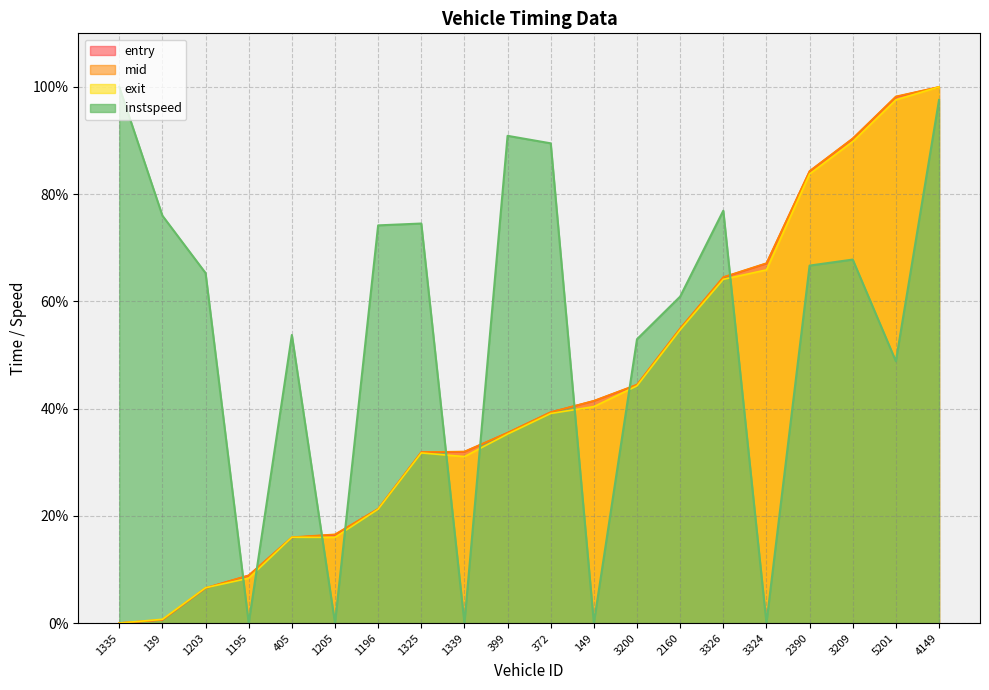

True or false: mid has a value of 16.5 at 1205.

True